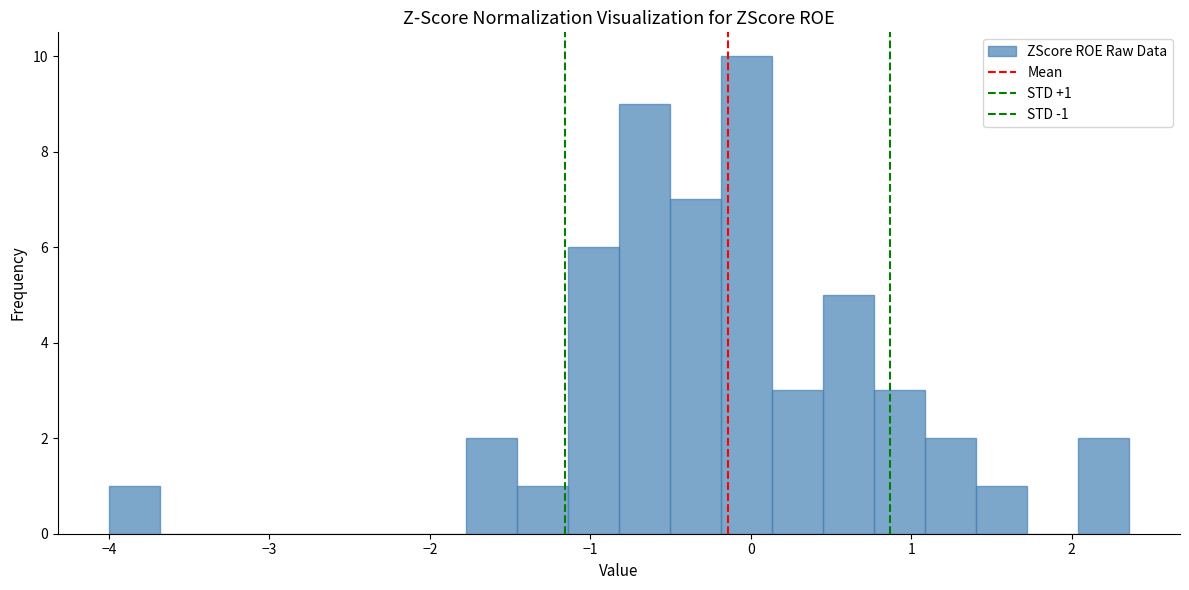

Around what value on the x-axis is the tallest bar? Give the approximate position of its centre, as read against the axis.

0.0